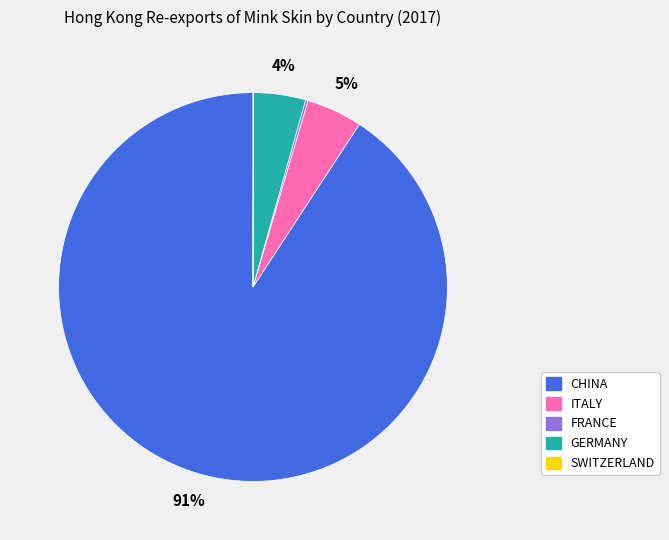

To the nearest percent, what is the average slice percentage?

20%